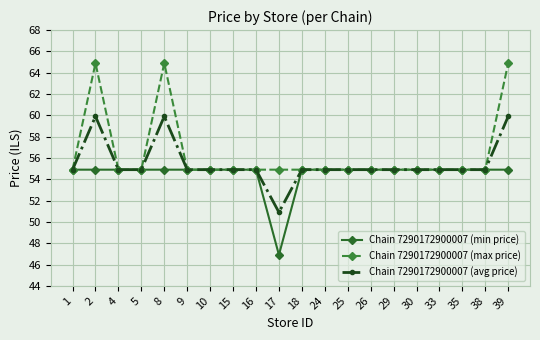

True or false: Chain 7290172900007 (min price) has a value of 70.2 at 17.

False